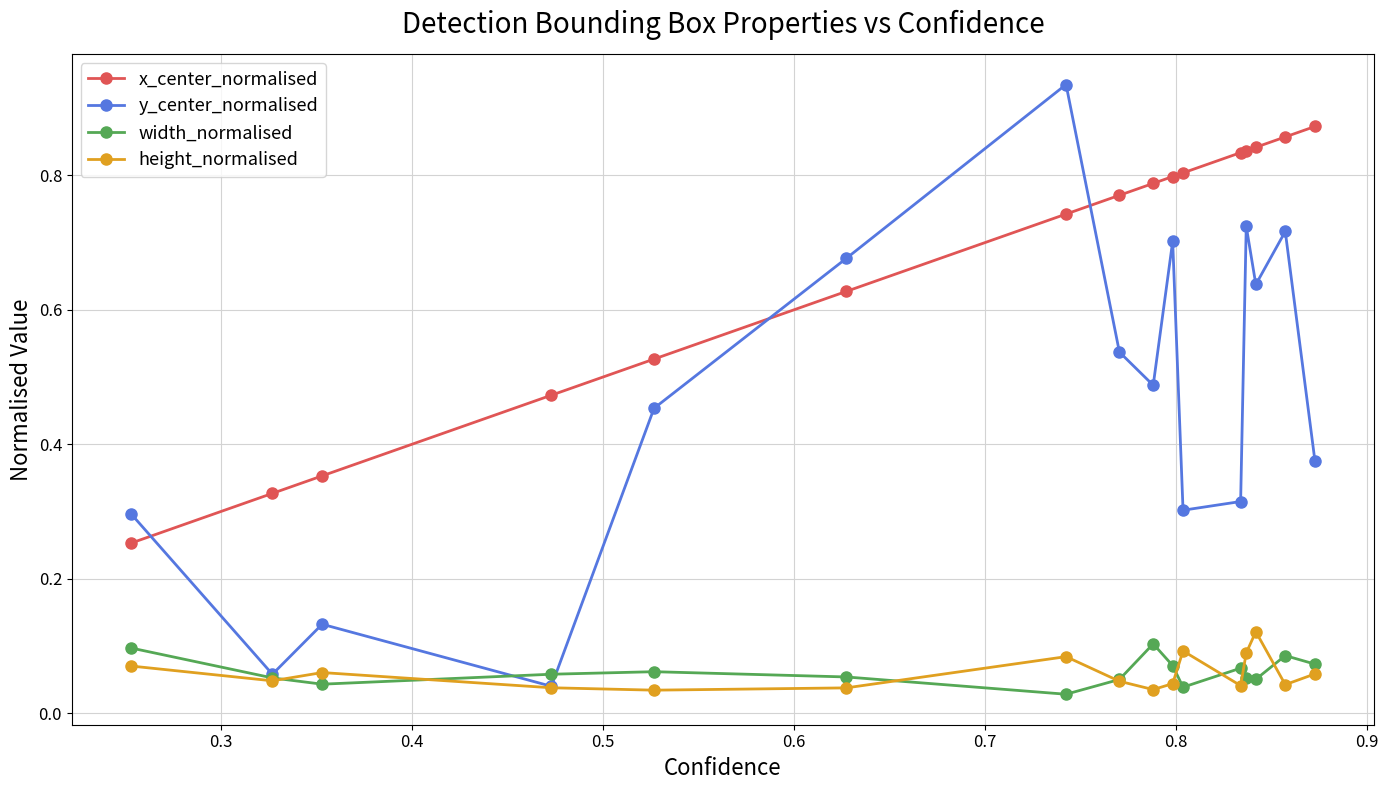

At how many categories does at least one series exceed 0?

16